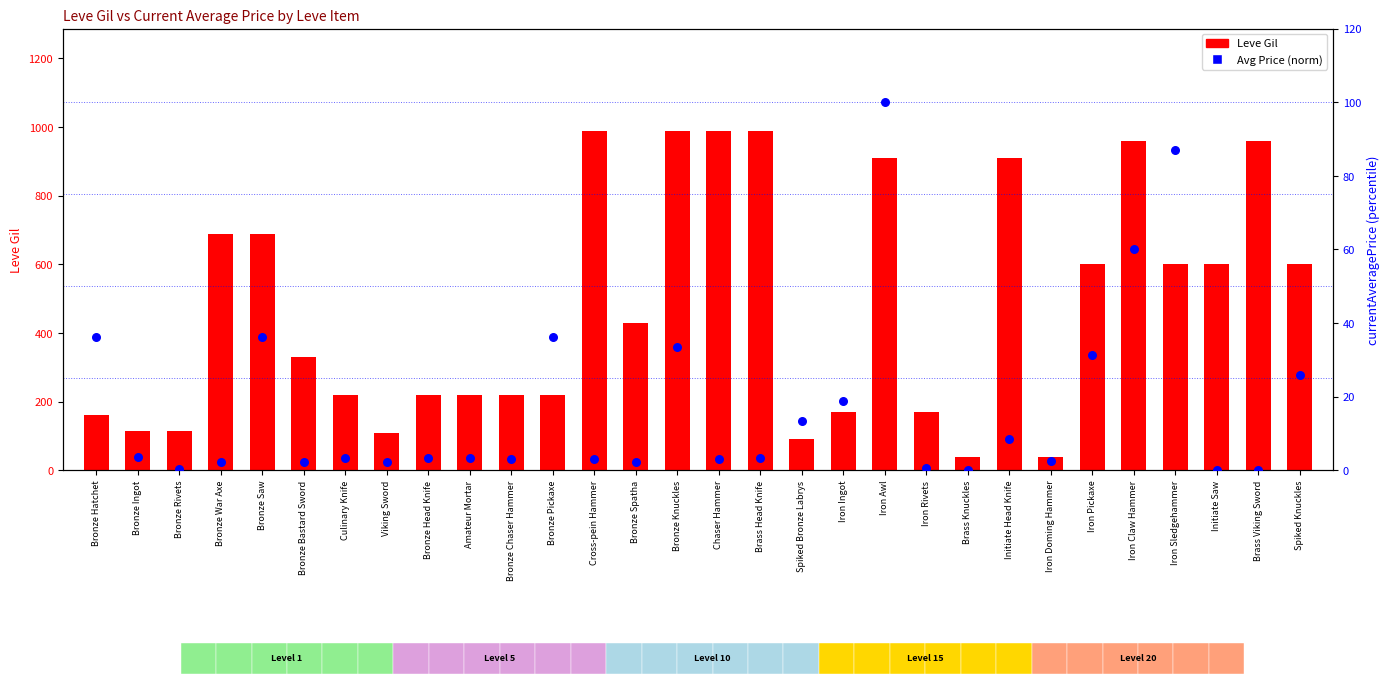

At how many categories does at least one series exceed 457?

14